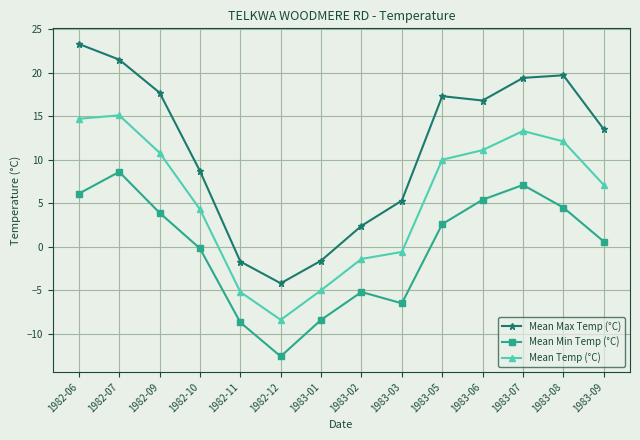

How many data points in Mean Max Temp (°C) are above 16?

7